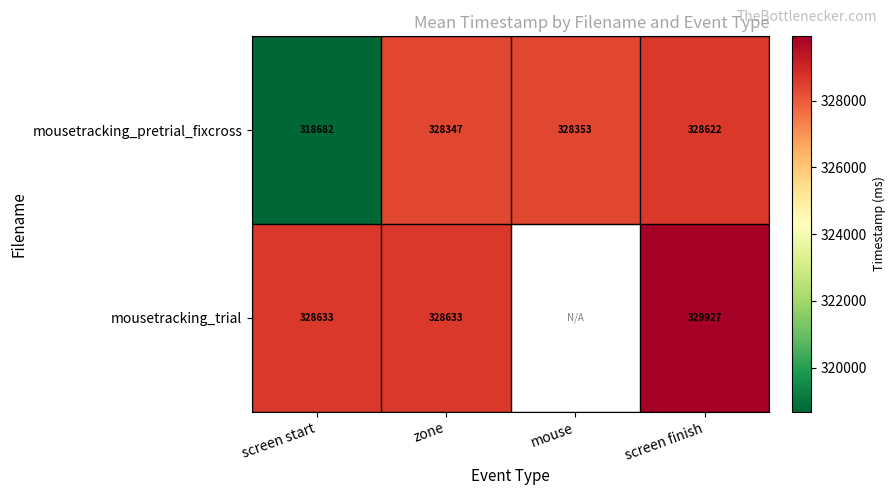

Which category has the highest value in the mousetracking_pretrial_fixcross series?

screen finish